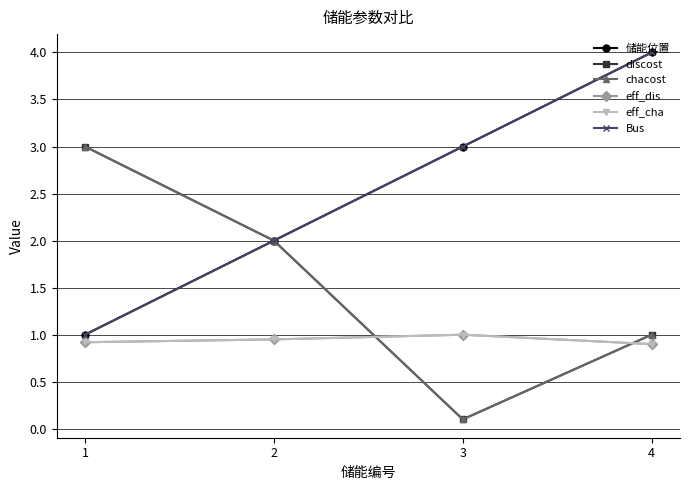

What is the spread (max minus min) of values at 4?

3.1